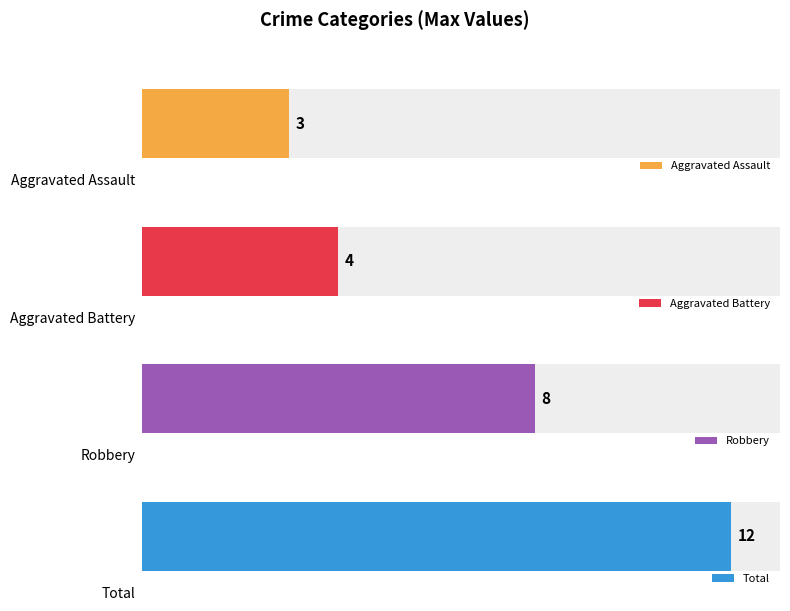

What is the maximum value shown in the chart?

12